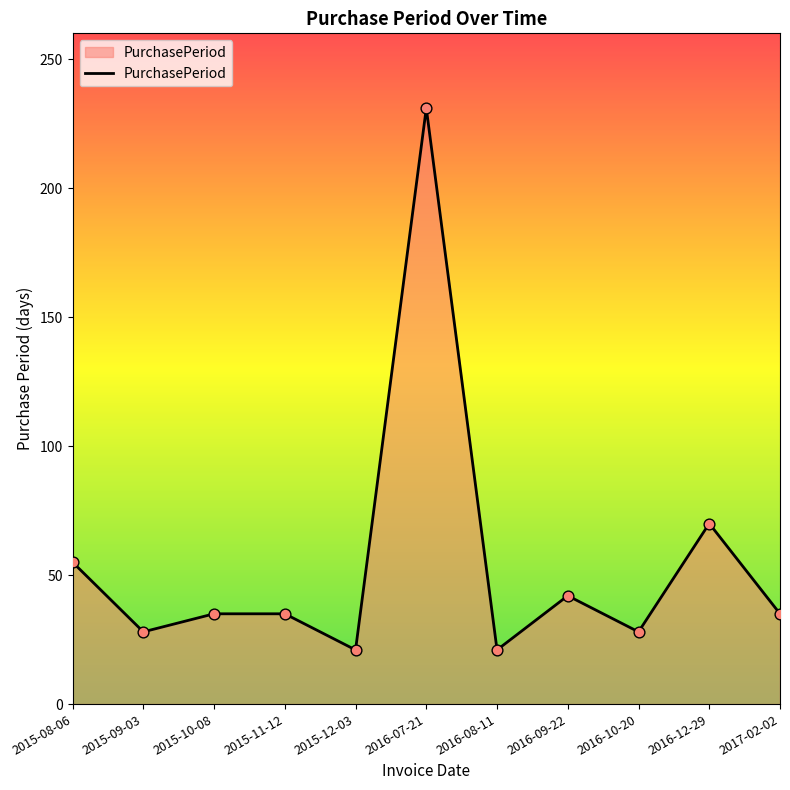

What is the change in value from 2015-11-12 to 2016-10-20?

-7